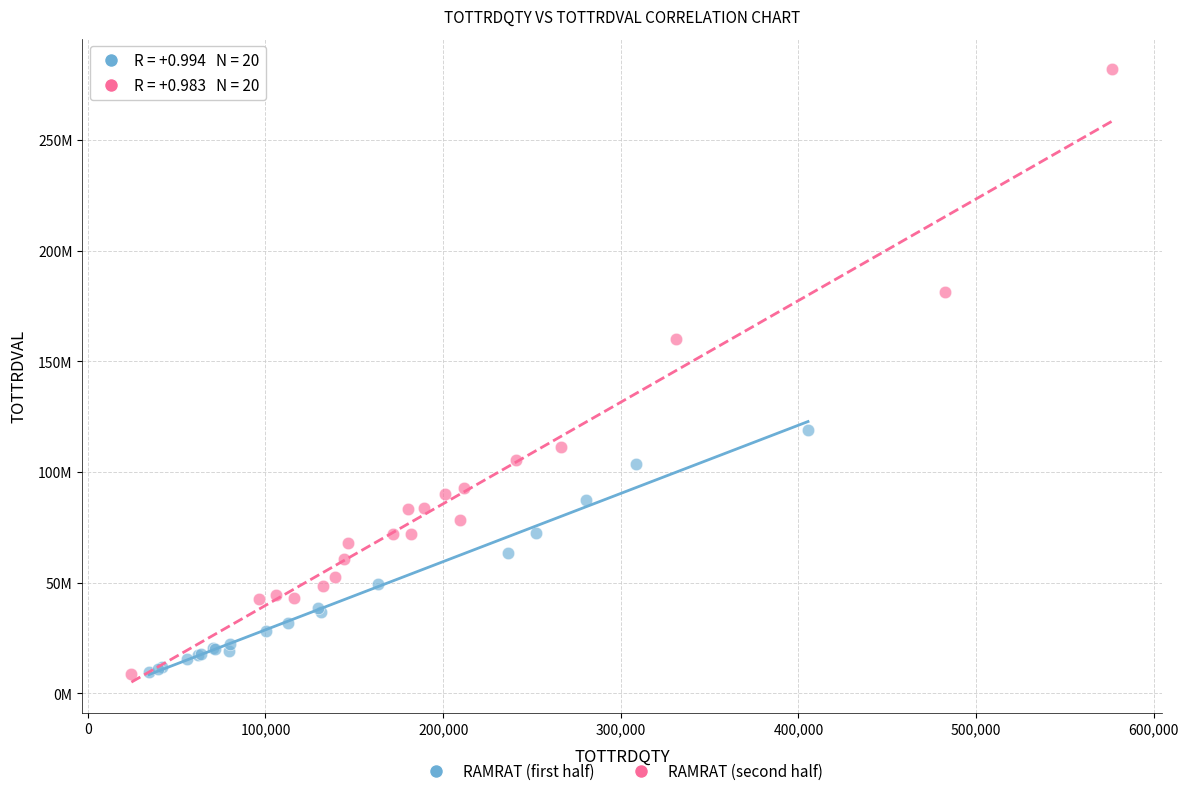

Which series has the largest Y range (max minus min)?

RAMRAT (second half)